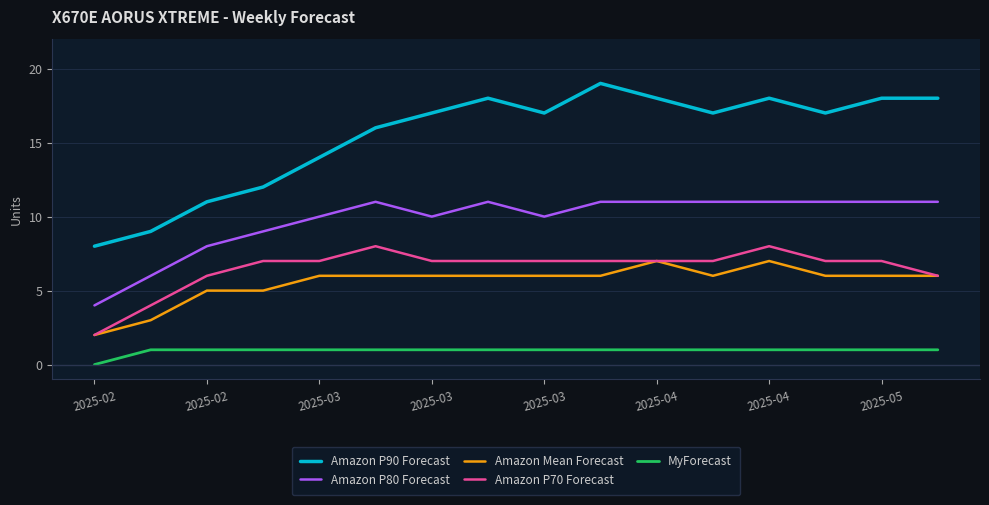

Count the Amazon P80 Forecast values in the range 10 to 11.

12